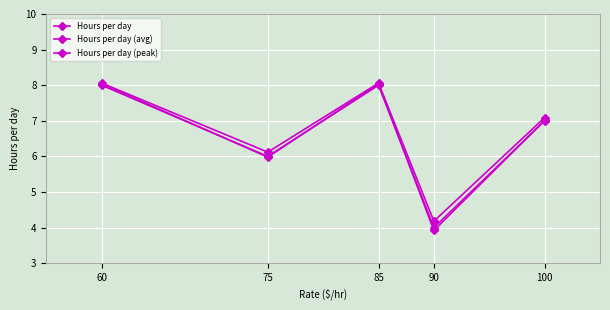

At which category does Hours per day (peak) reach its first local valley?

75